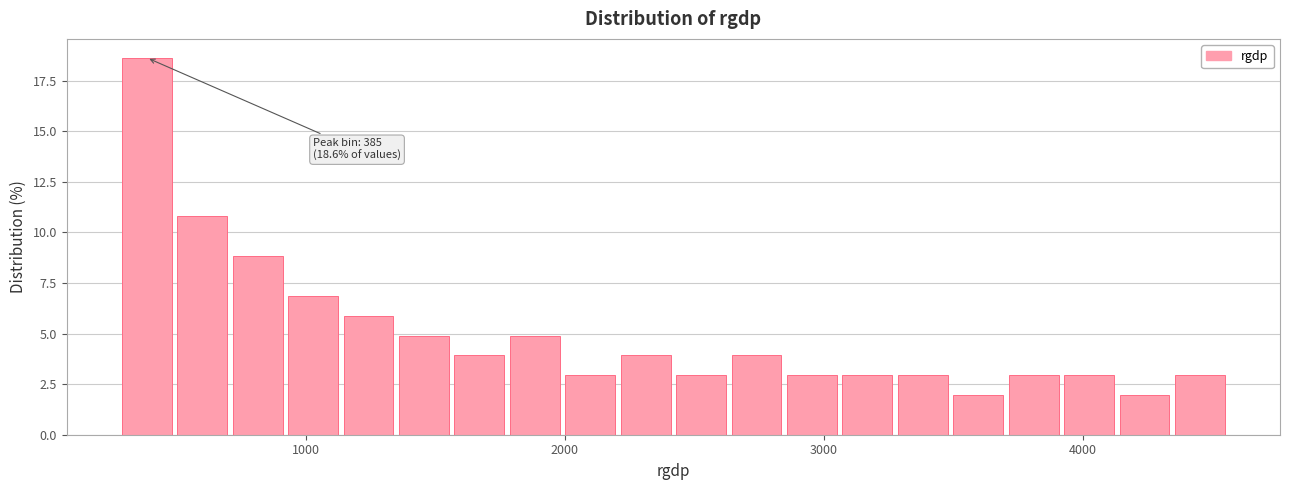

Around what value on the x-axis is the tallest bar? Give the approximate position of its centre, as read against the axis.

400